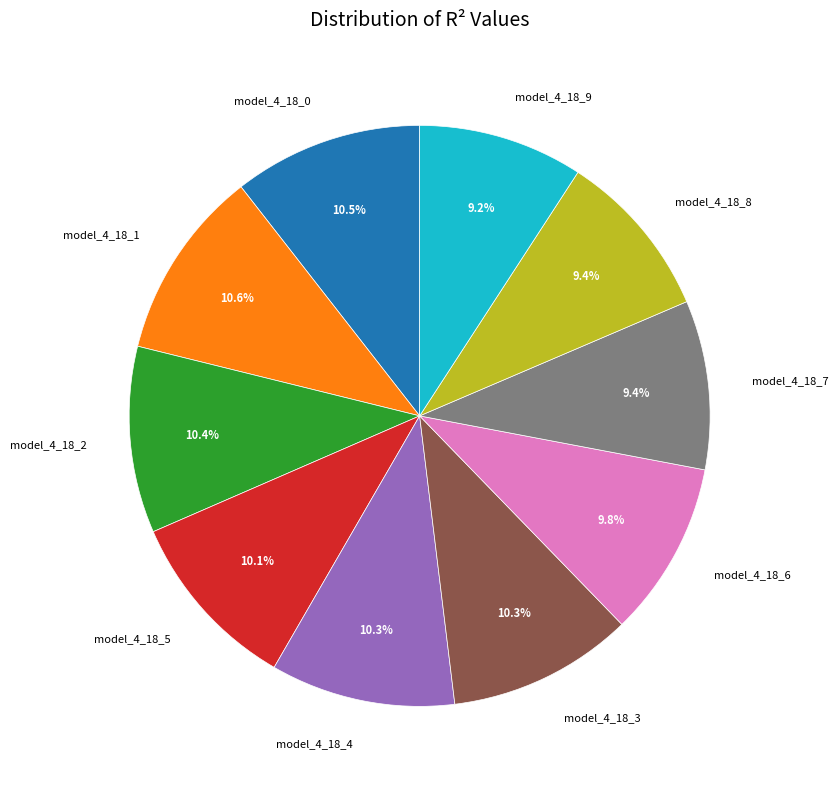

Is it true that model_4_18_7 is 16% of the pie?

False